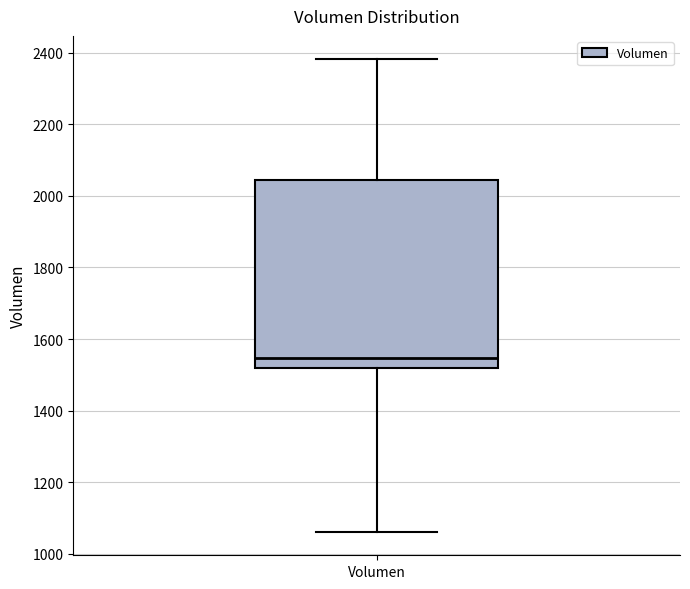

Transcribe this box plot: give where the median line is, the range the box spans, and where the two whiskers end, as read against the y-axis. The values are not printed on the chart, so give them approximately, as read against the axis.

median 1540, box 1520 to 2040, whiskers 1060 to 2380